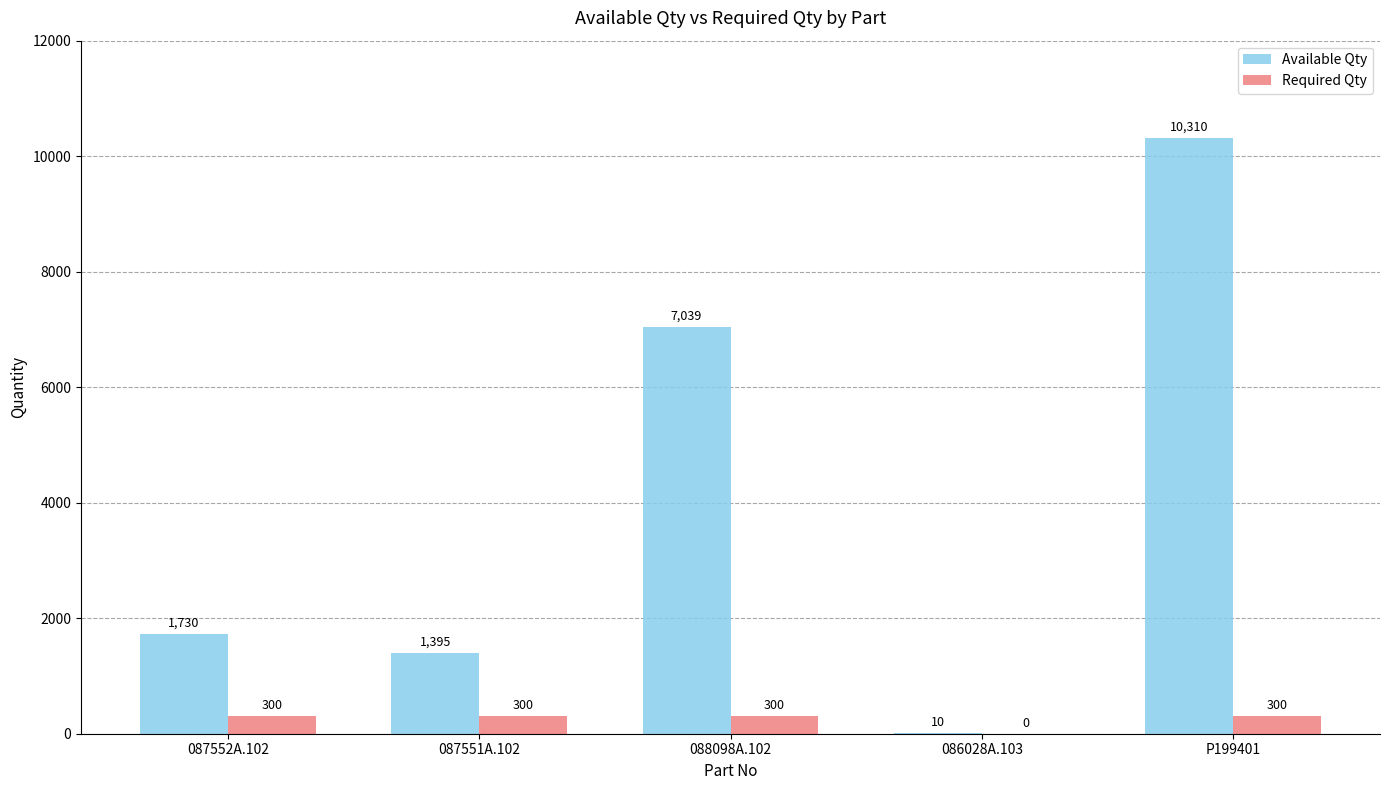

What are all the series names shown in the legend?

Available Qty, Required Qty